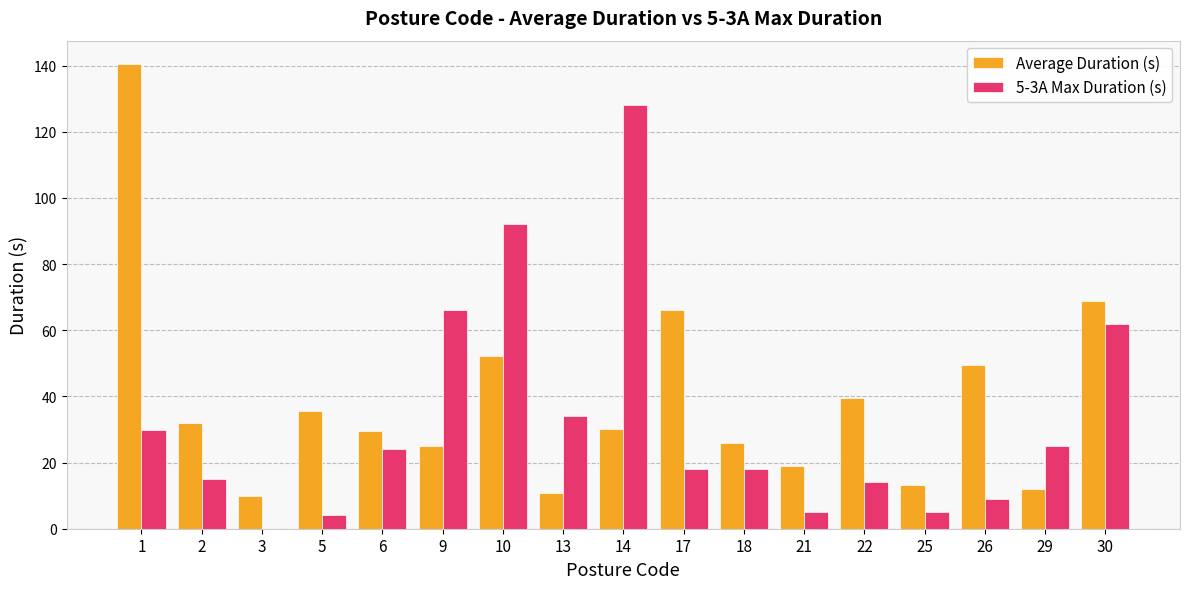

Are the bars horizontal?

No